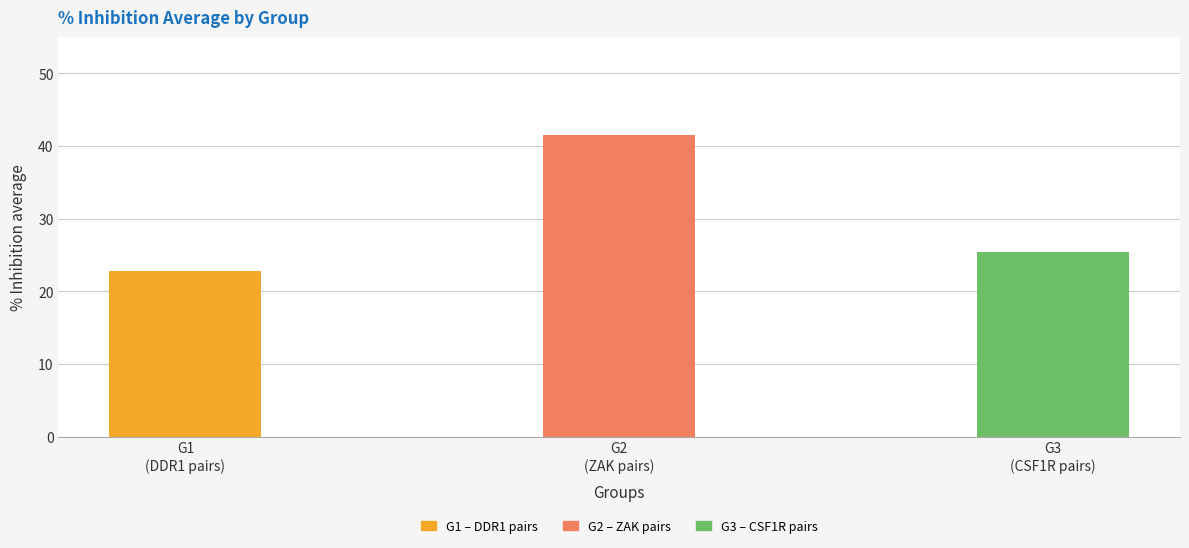

The value at G1
(DDR1 pairs) is 22.8. True or false?

True